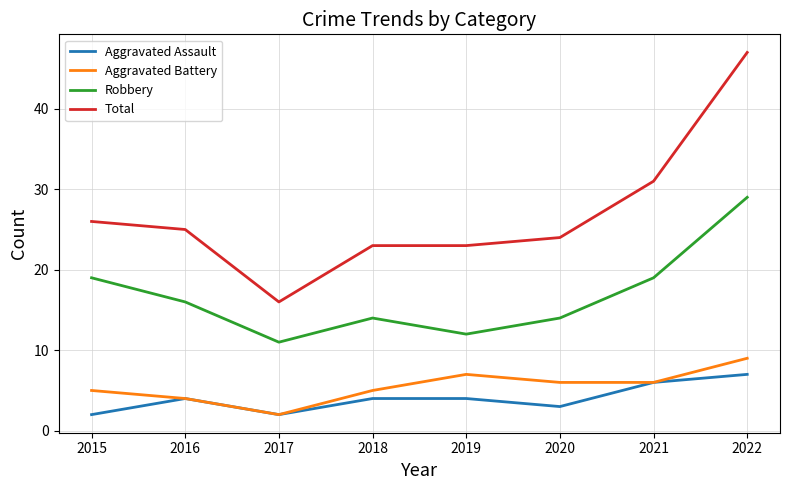

Rank the series by their maximum value, from highest to lowest.

Total, Robbery, Aggravated Battery, Aggravated Assault